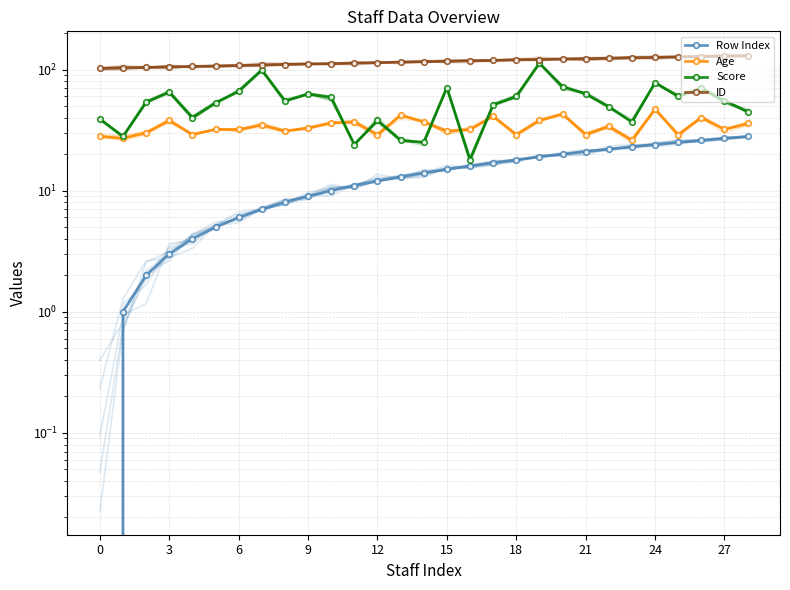

At how many categories does at least one series exceed 60?

29